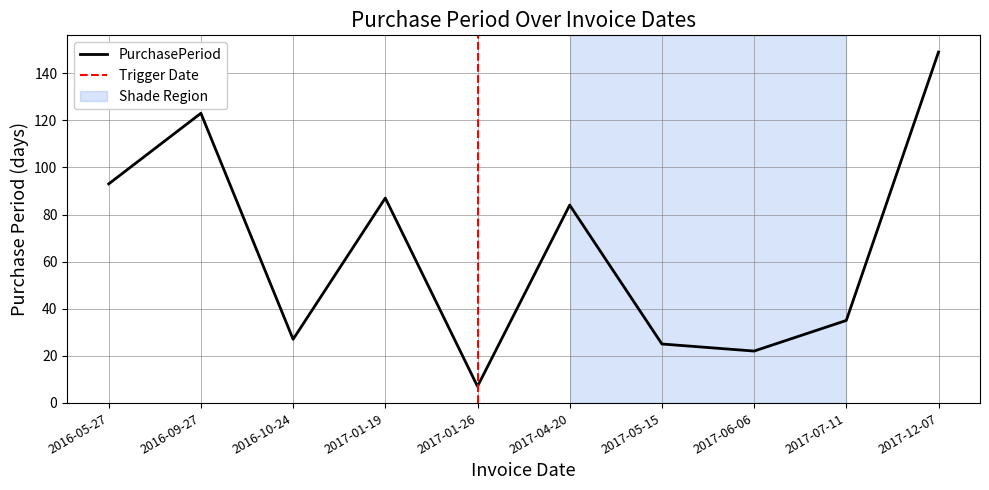

Rank the categories by value from lowest to highest.

2017-01-26, 2017-06-06, 2017-05-15, 2016-10-24, 2017-07-11, 2017-04-20, 2017-01-19, 2016-05-27, 2016-09-27, 2017-12-07